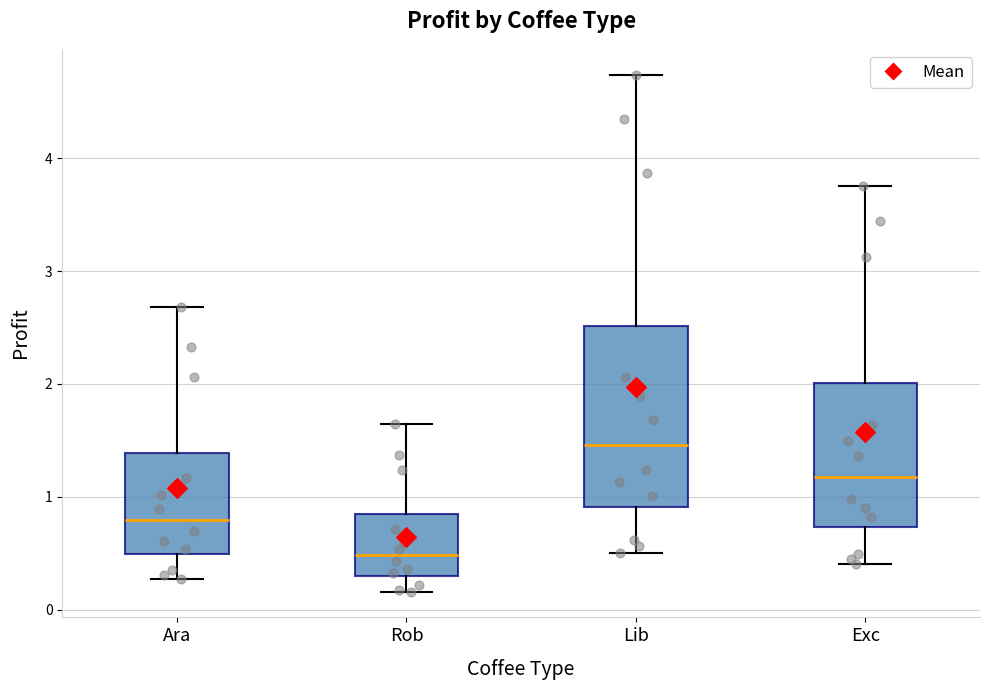

Which box has the highest median line?

Lib